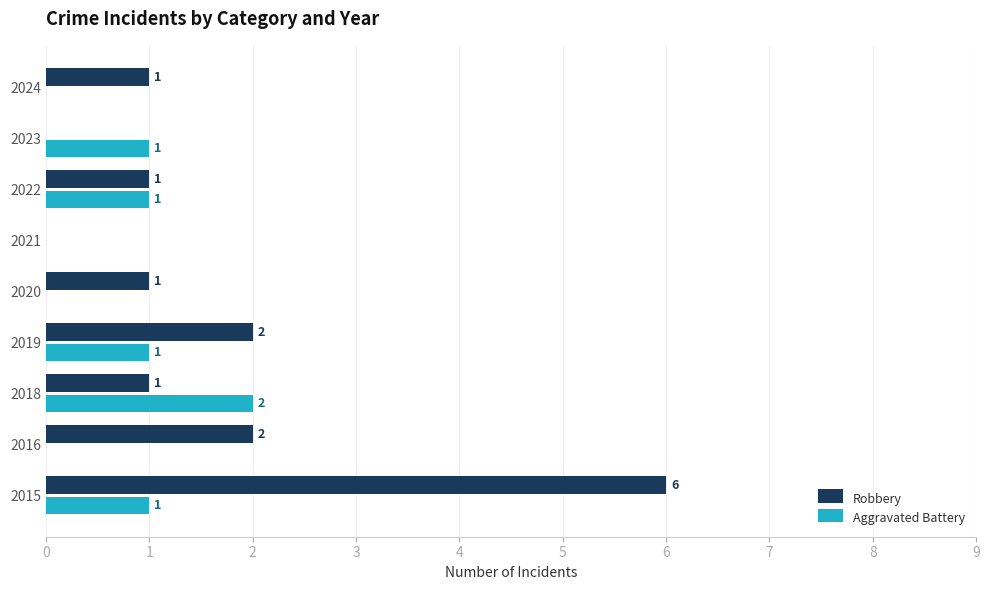

Count the Robbery values in the range 1 to 2.

6